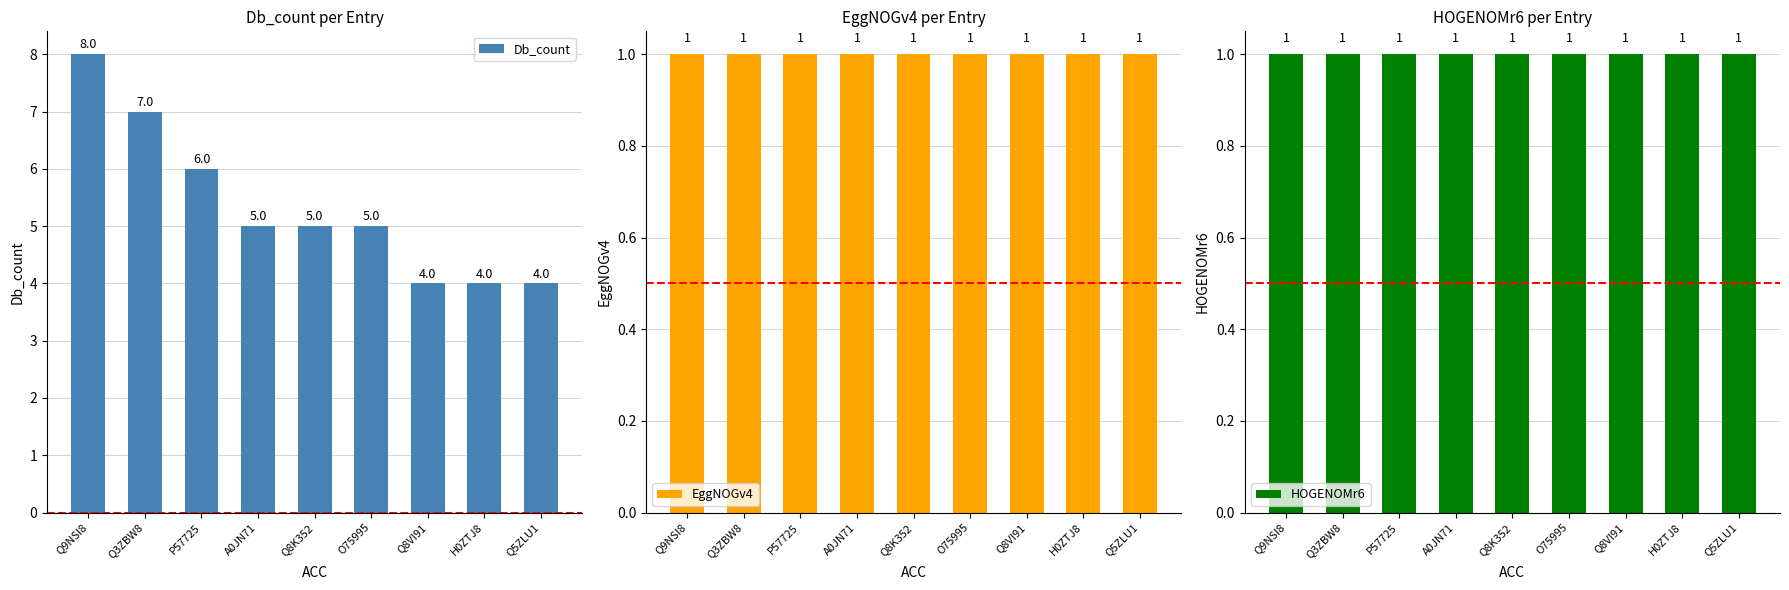

What are all the series names shown in the legend?

Db_count, EggNOGv4, HOGENOMr6